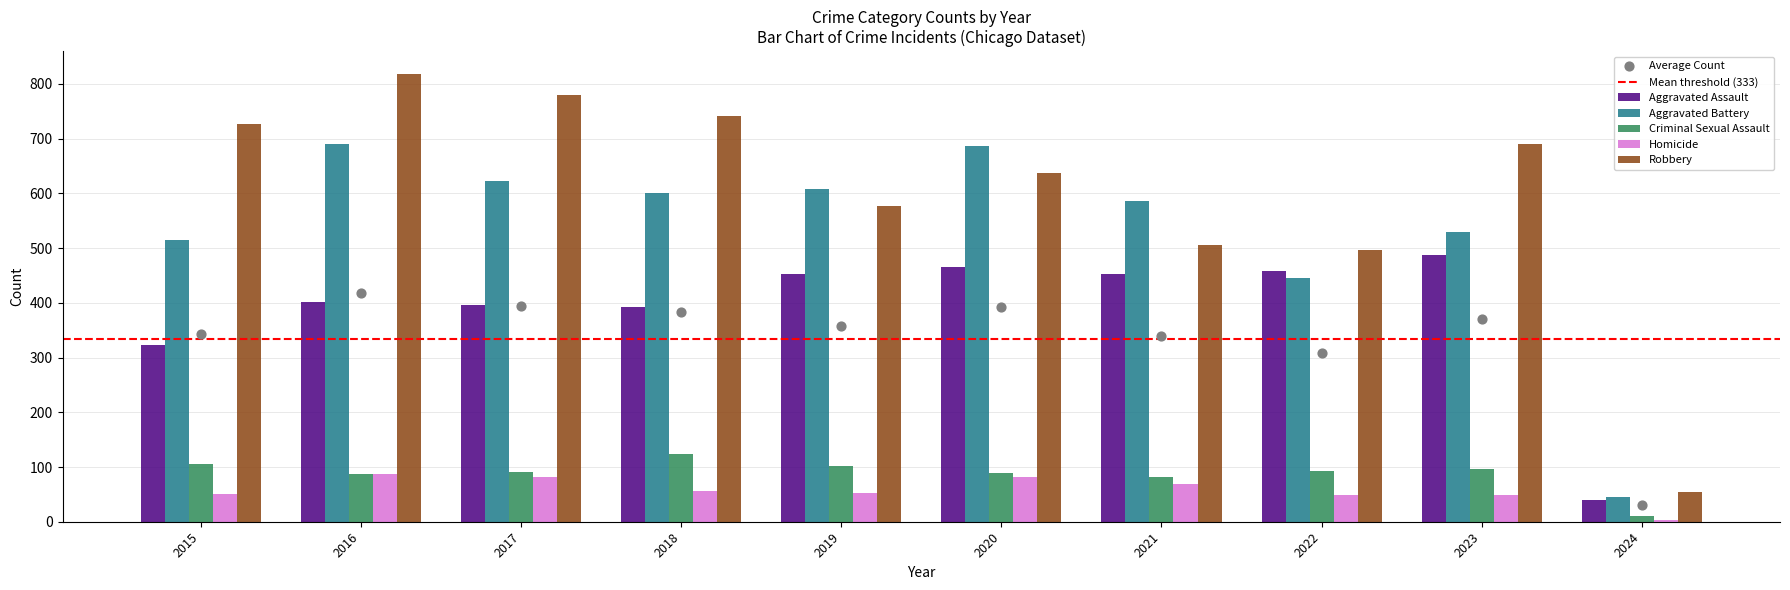

At how many categories does at least one series exceed 690?

4